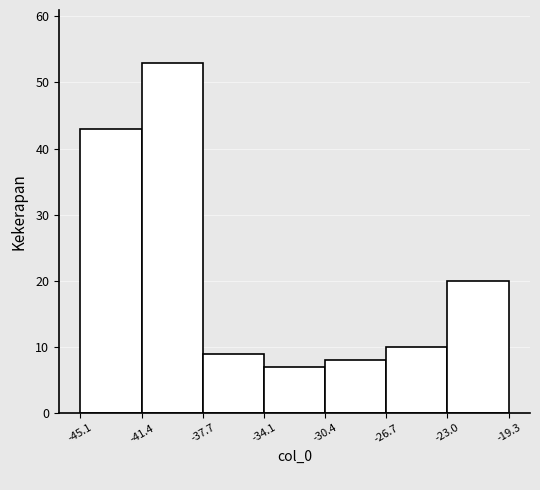

Which range on the x-axis has the tallest bar?

-41.4 to -37.7